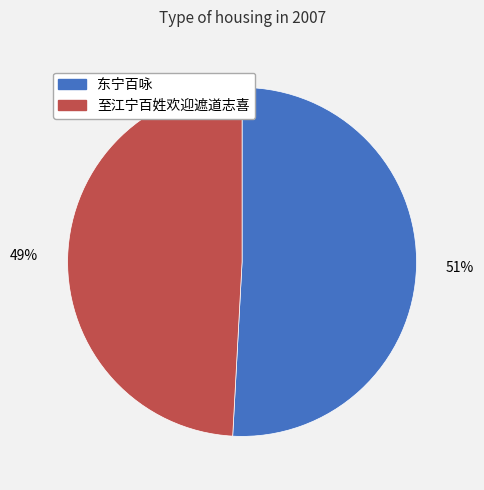

Which has a higher value, 东宁百咏 or 至江宁百姓欢迎遮道志喜?

东宁百咏